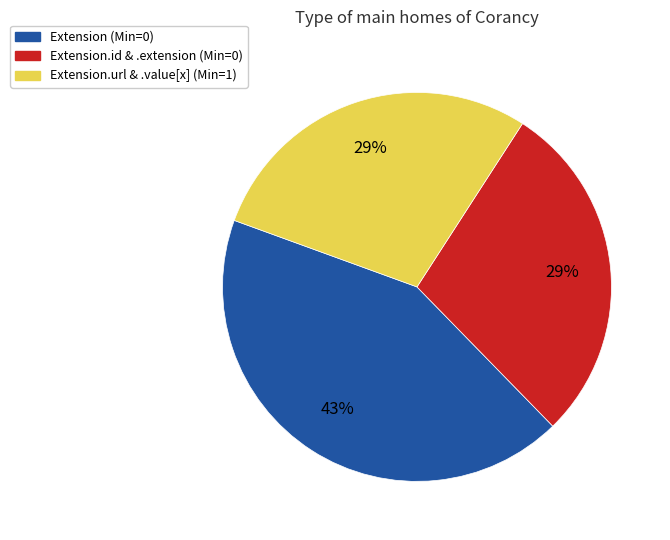

How many segments does this pie chart have?

3